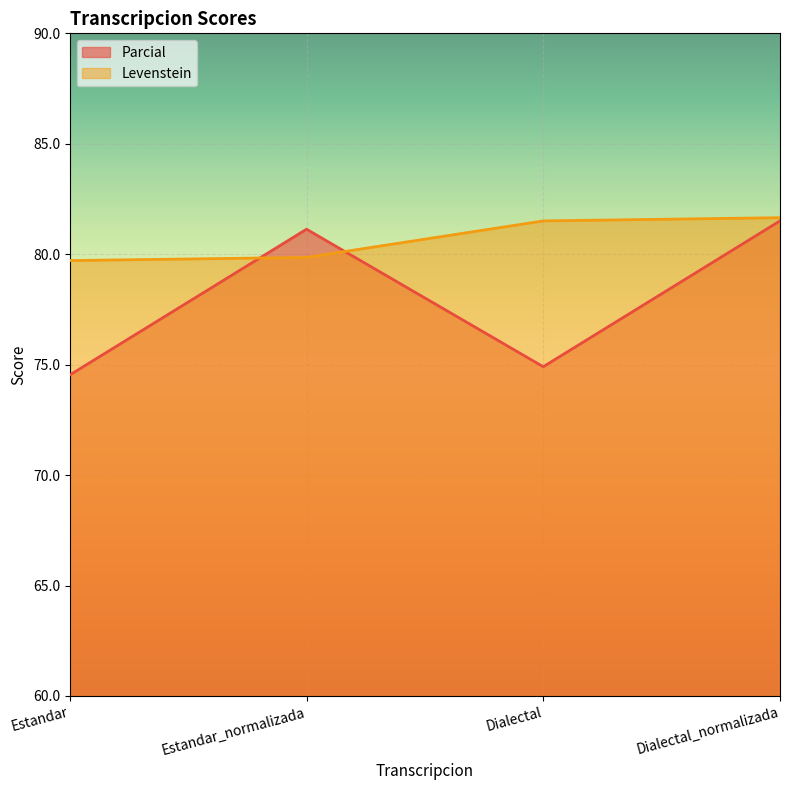

What is the difference between the highest and lowest values at Dialectal_normalizada?

0.1